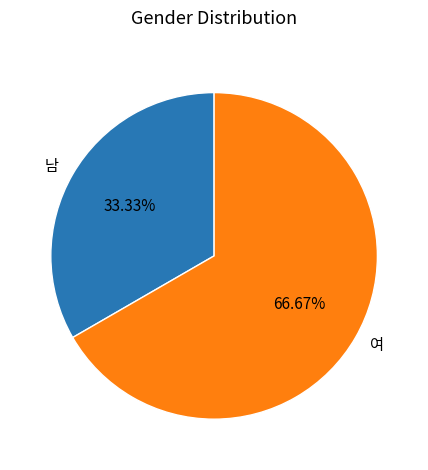

Count the number of slices in the pie.

2